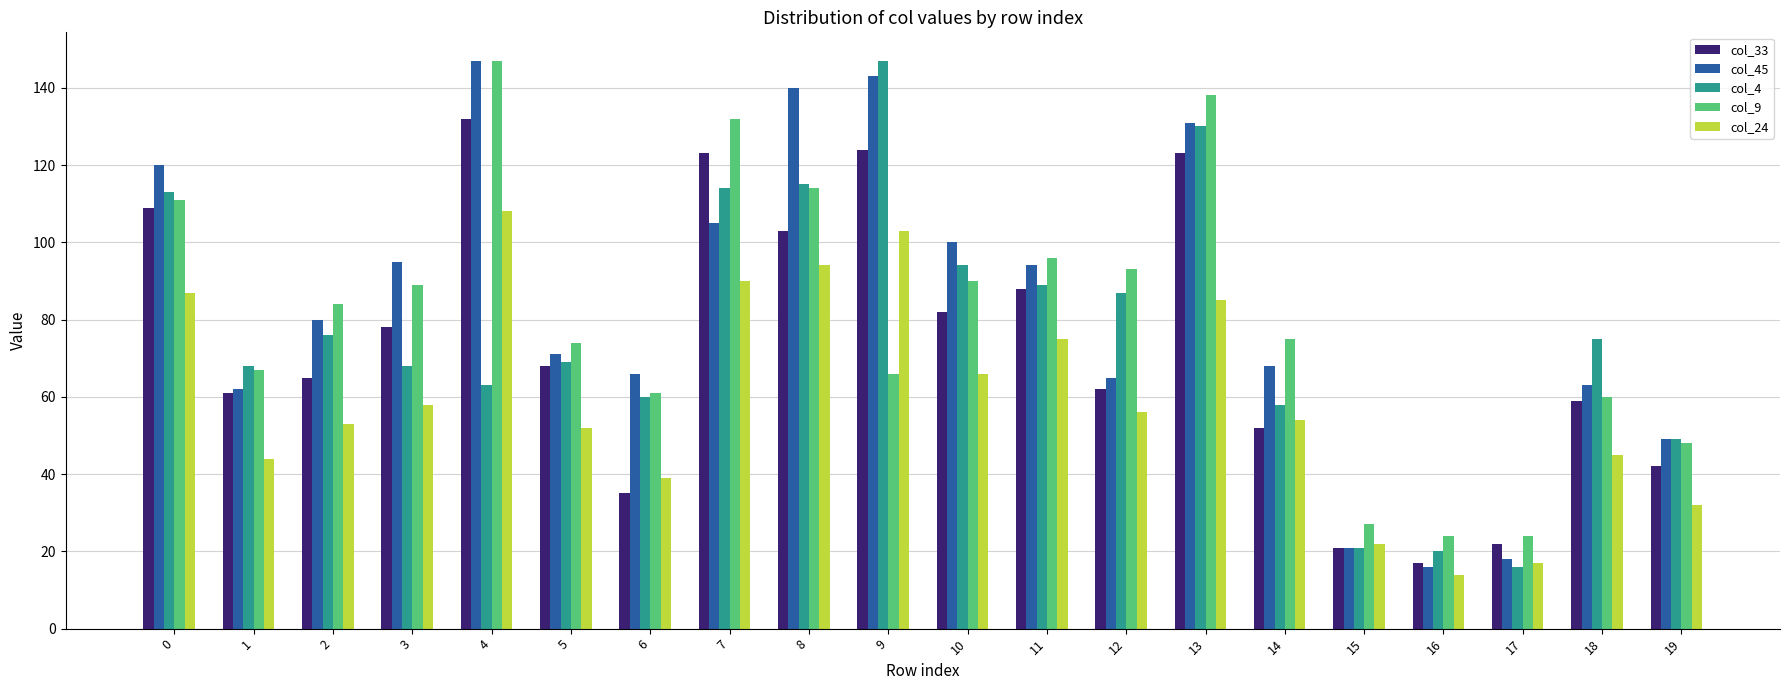

Which series changed the most between 6 and 18?

col_33